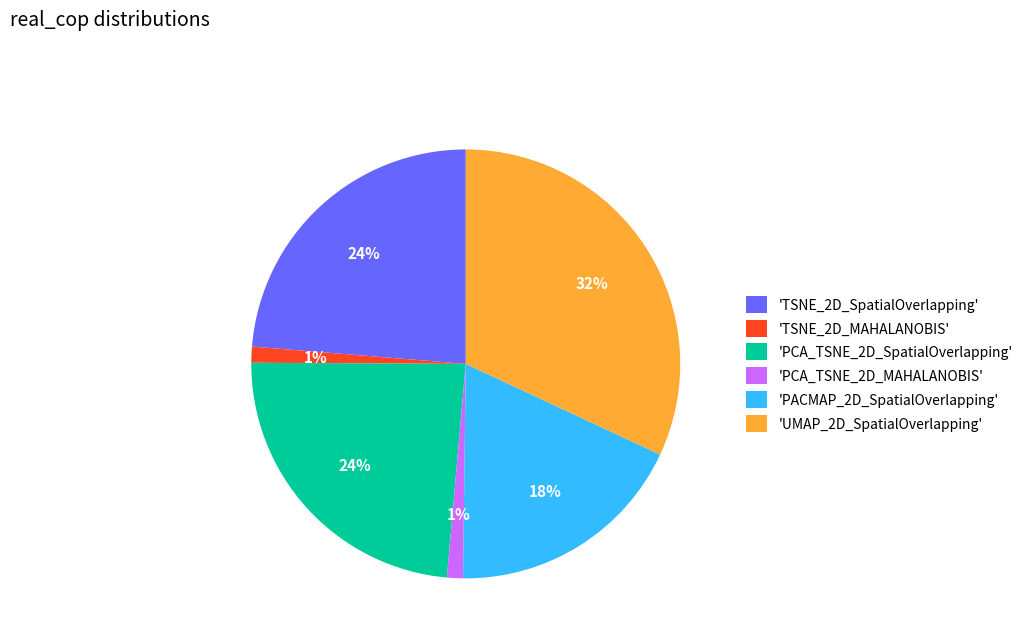

To the nearest percent, what is the difference between the largest and smallest slice percentages?

31%